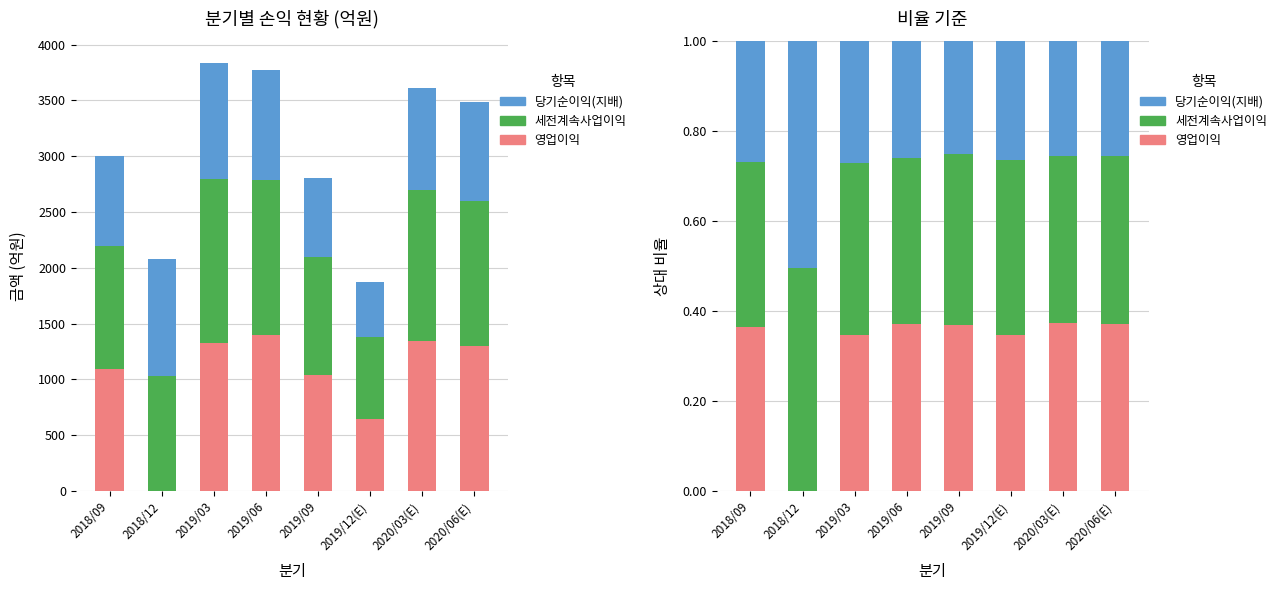

Reading left to right, list all the values displayed in this chart.

영업이익: 0.4	0.0	0.3	0.4	0.4	0.3	0.4	0.4
세전계속사업이익: 0.4	0.5	0.4	0.4	0.4	0.4	0.4	0.4
당기순이익(지배): 0.3	0.5	0.3	0.3	0.3	0.3	0.3	0.3